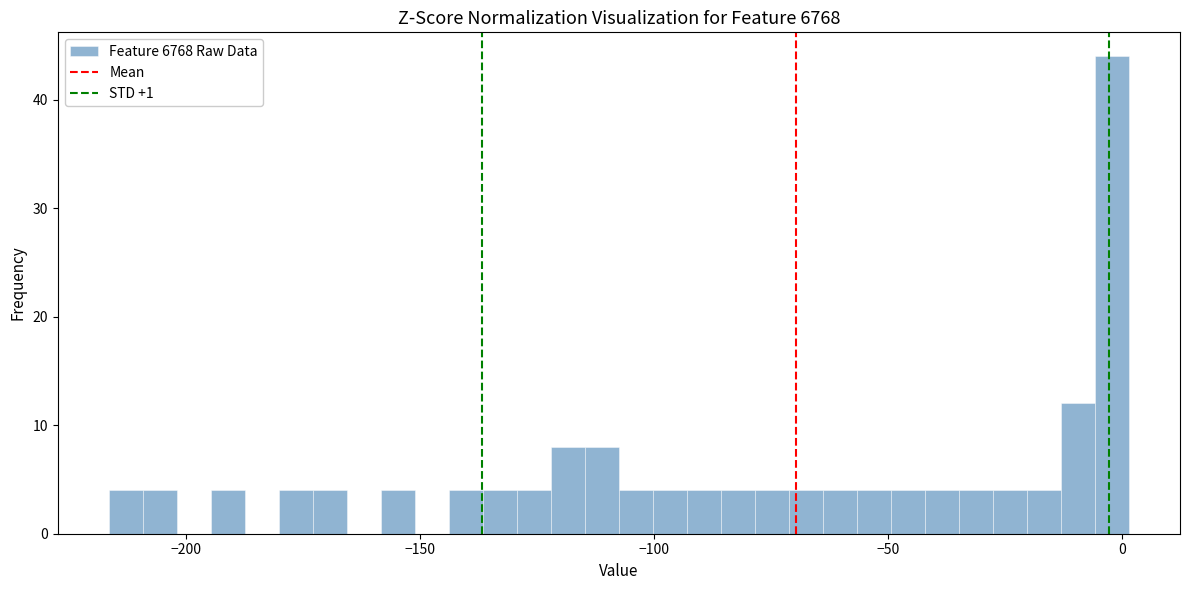

Around what value on the x-axis is the tallest bar? Give the approximate position of its centre, as read against the axis.

0